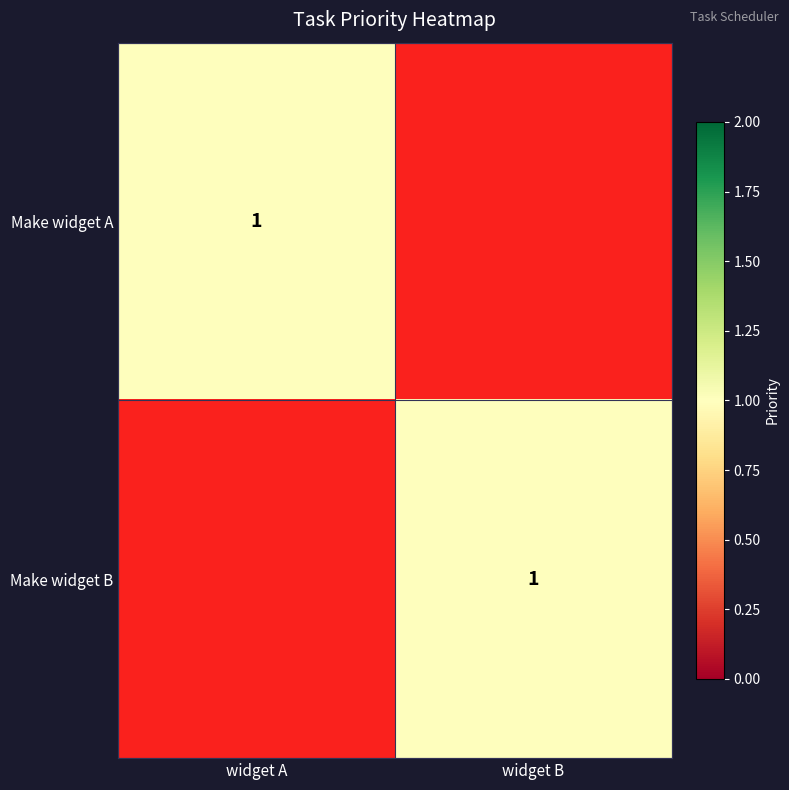

True or false: Make widget B has a value of 0.4 at widget B.

False